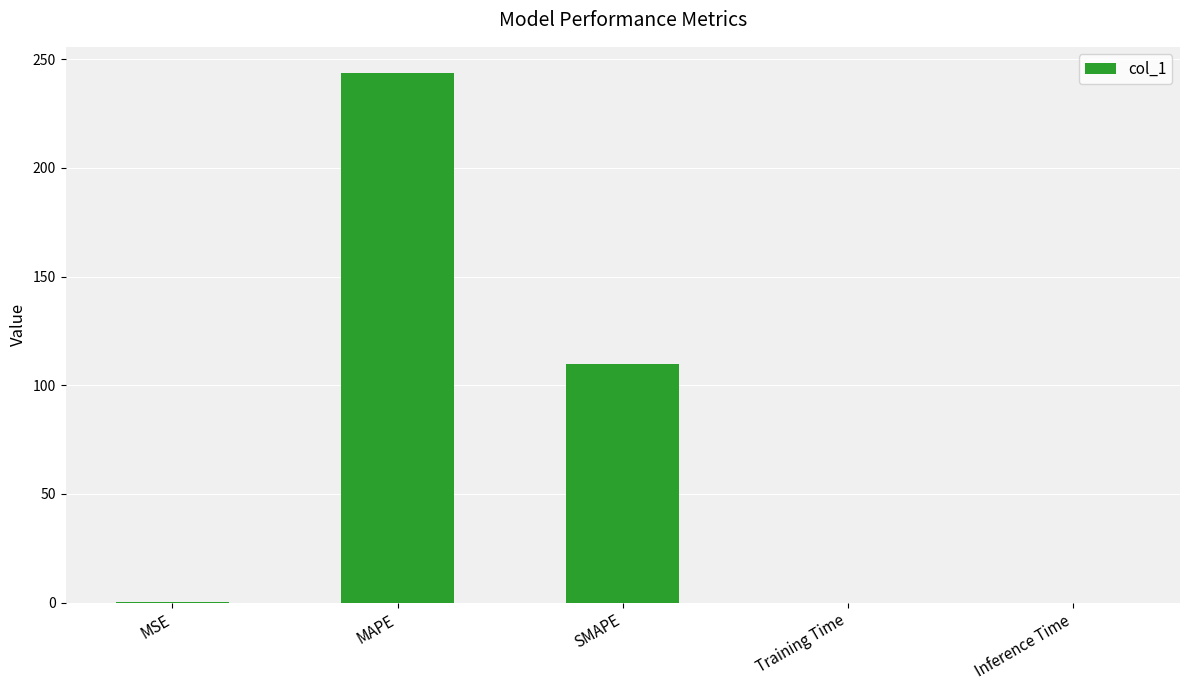

The chart shows a value of 243.5 at MAPE. True or false?

True